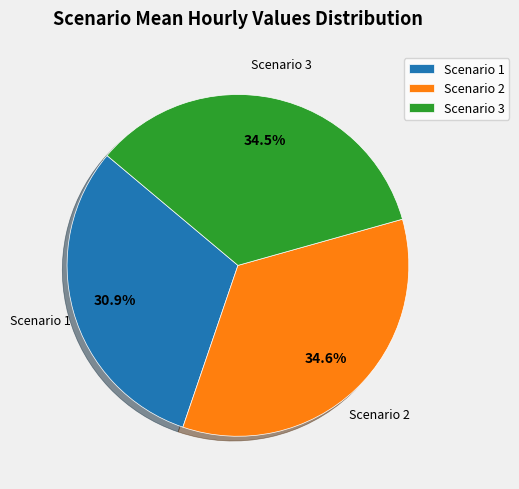

Is it true that Scenario 1 is 45% of the pie?

False